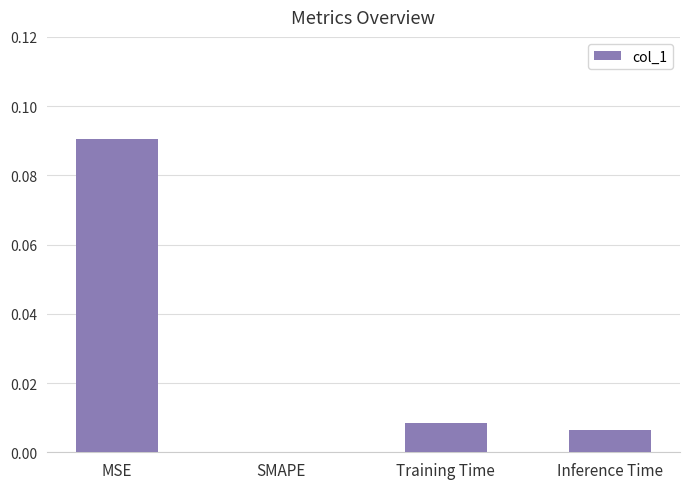

Are the bars horizontal?

No